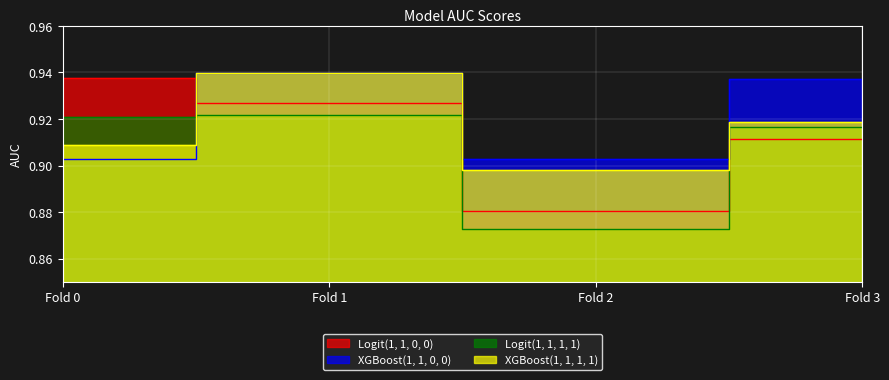

Rank the series at Fold 0 from highest to lowest value.

Logit(1, 1, 0, 0), Logit(1, 1, 1, 1), XGBoost(1, 1, 1, 1), XGBoost(1, 1, 0, 0)